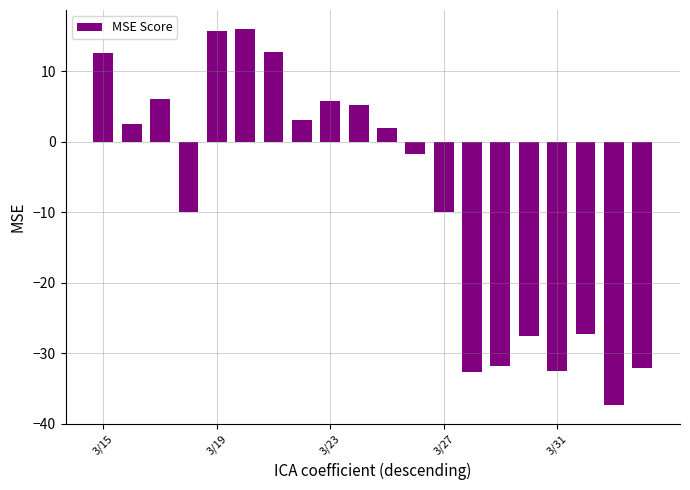

What is the minimum value shown in the chart?

-37.4